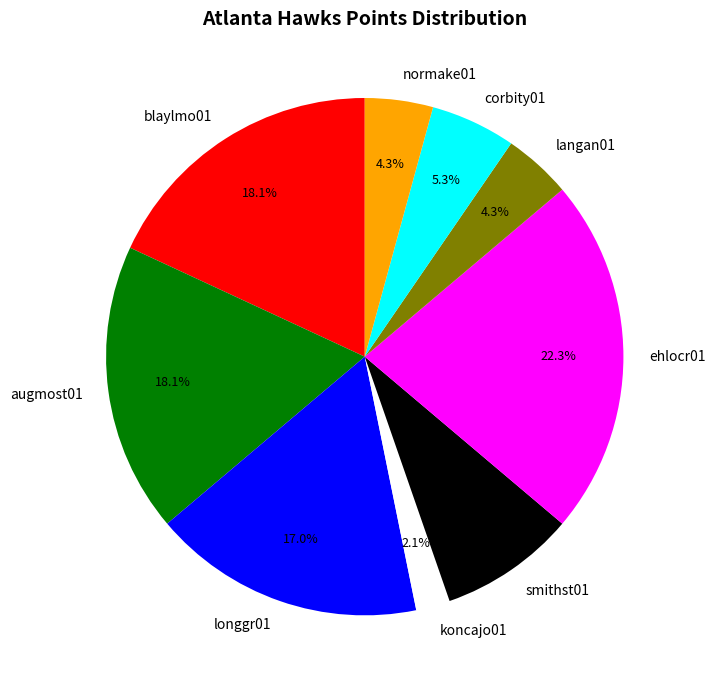

Approximately how many times larger is the value at koncajo01 compared to augmost01?

0.1